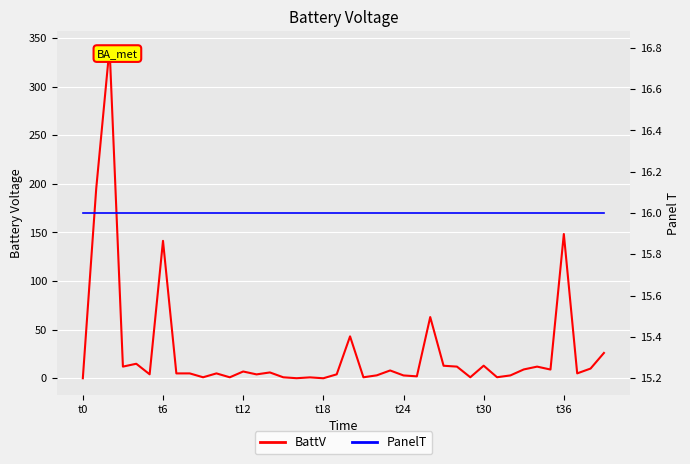

Does the chart display data point markers on the line(s)?

No